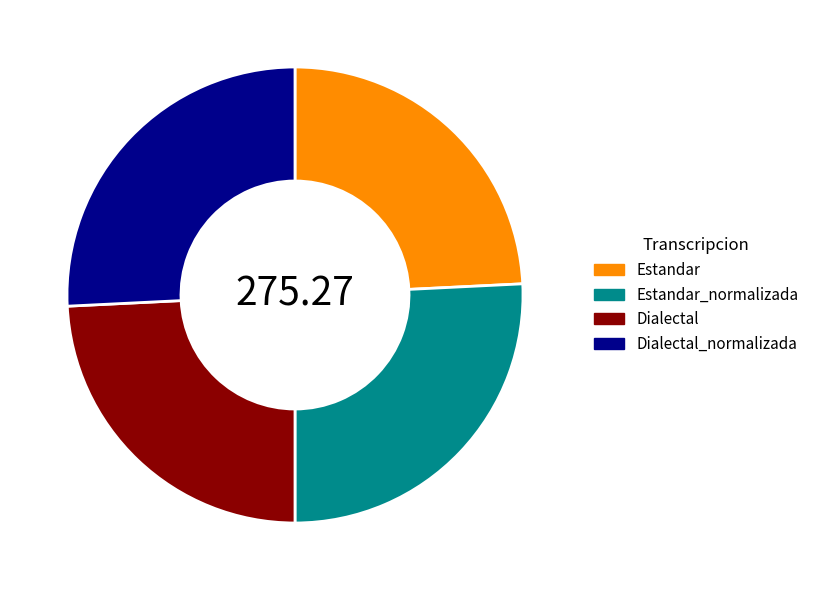

Does Dialectal_normalizada represent more than half of the total?

No